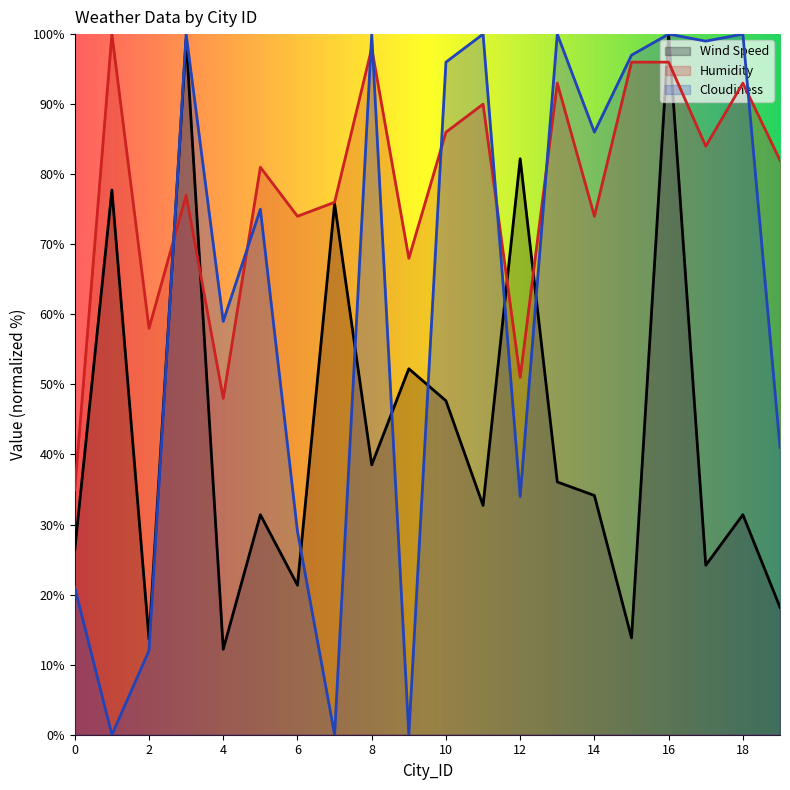

Between which two adjacent categories do Wind Speed and Cloudiness first intersect?

2 and 3